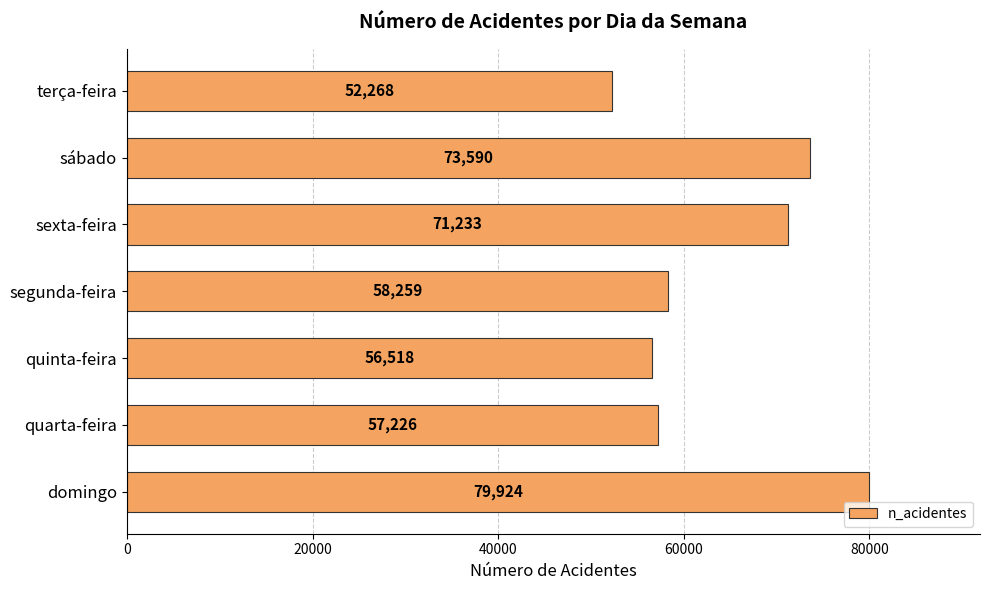

Approximately how many times larger is the value at quarta-feira compared to segunda-feira?

1.0